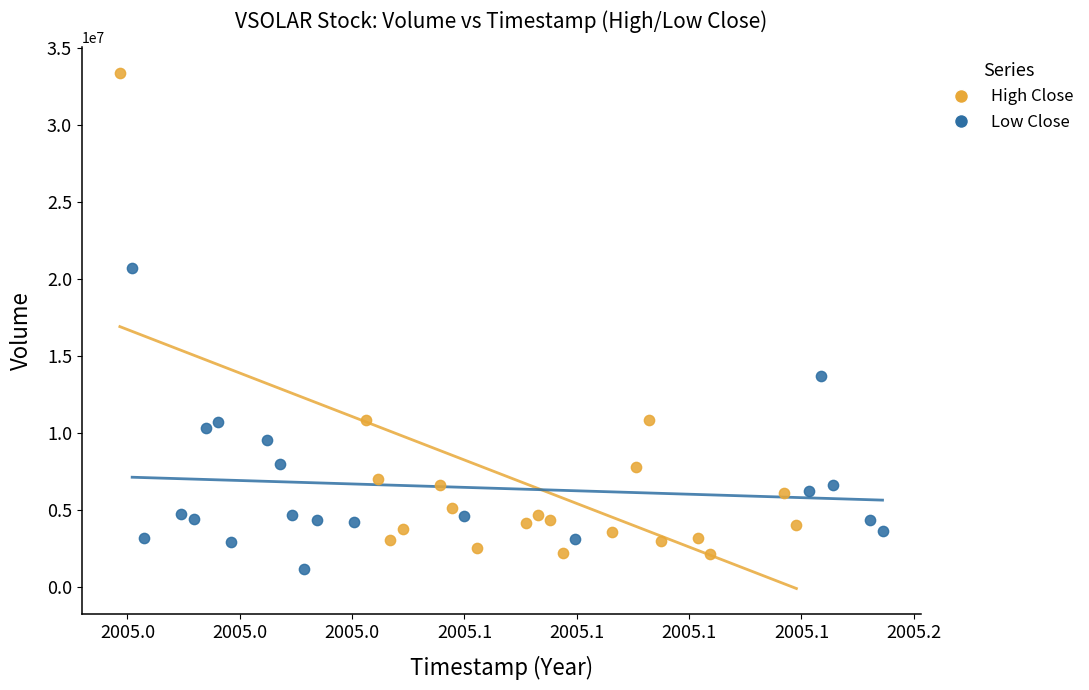

Which series has the widest spread of Y values?

High Close